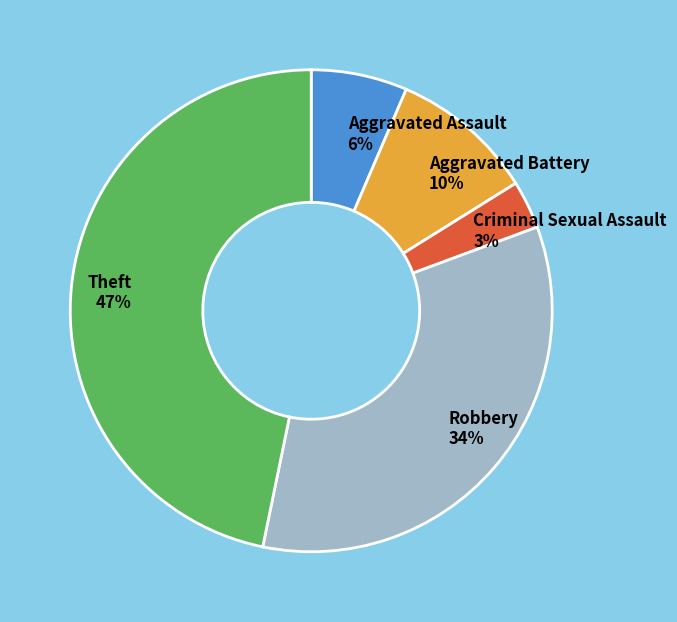

Count the number of slices in the pie.

5